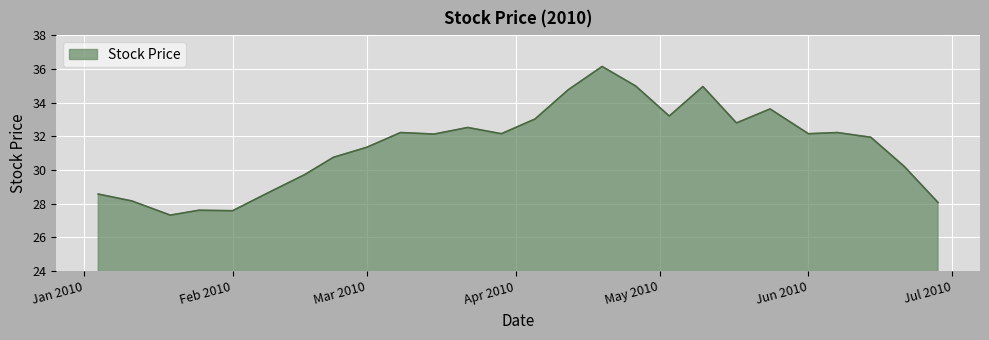

What is the greatest value displayed?

36.1